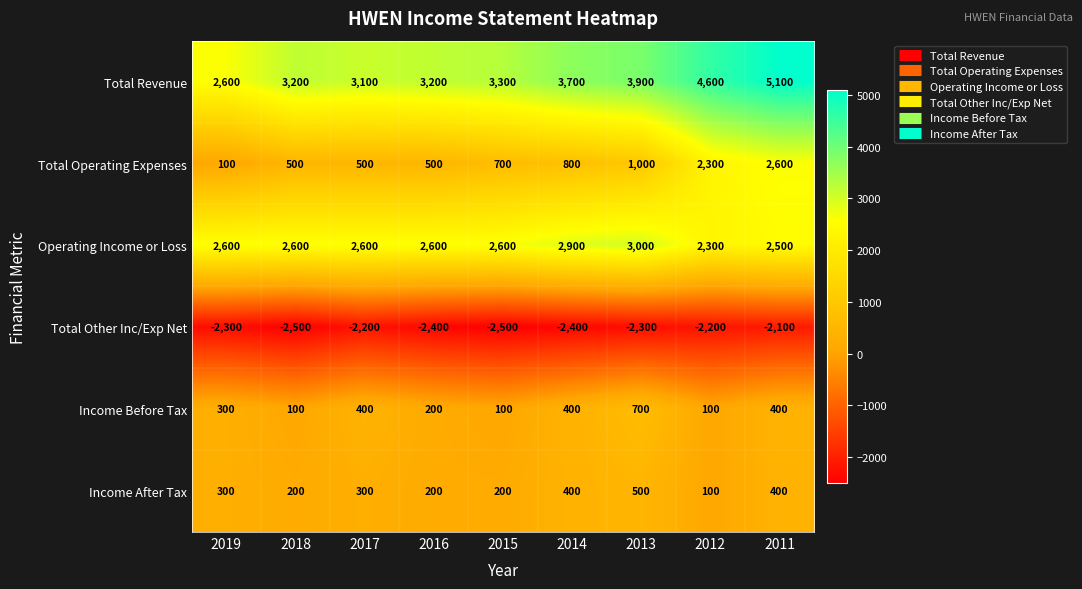

What is the approximate value of Total Operating Expenses at 2011?

2600